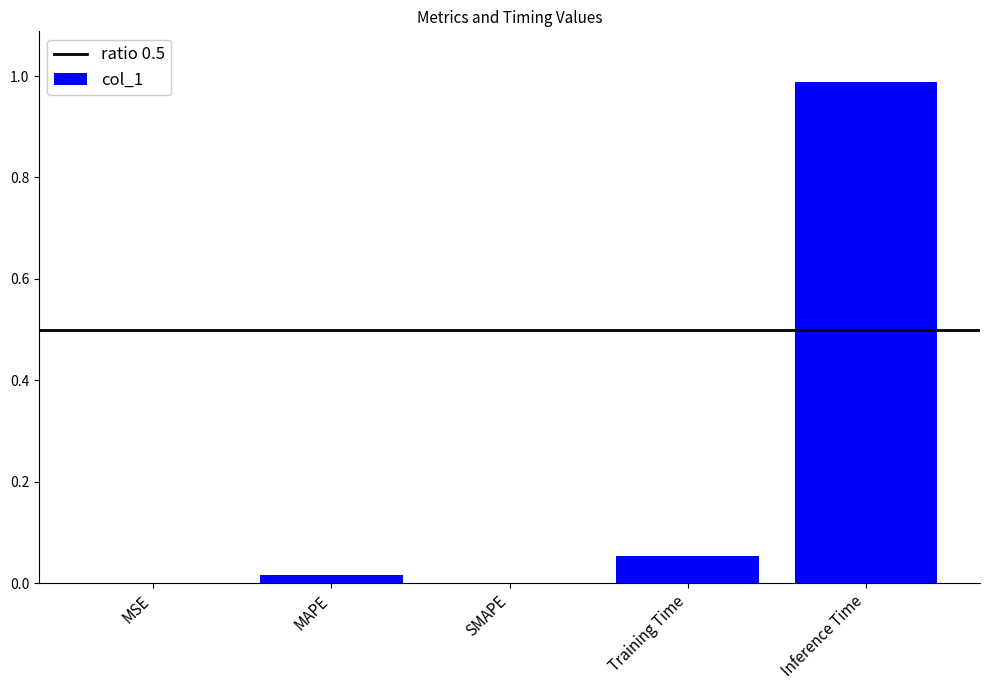

Count the number of data series in this chart.

1